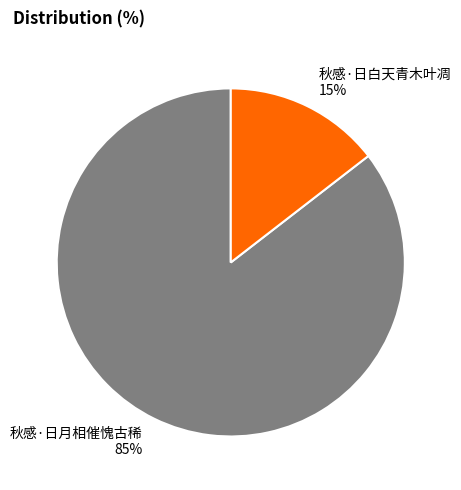

Which has a higher value, 秋感·日月相催愧古稀 or 秋感·日白天青木叶凋?

秋感·日月相催愧古稀